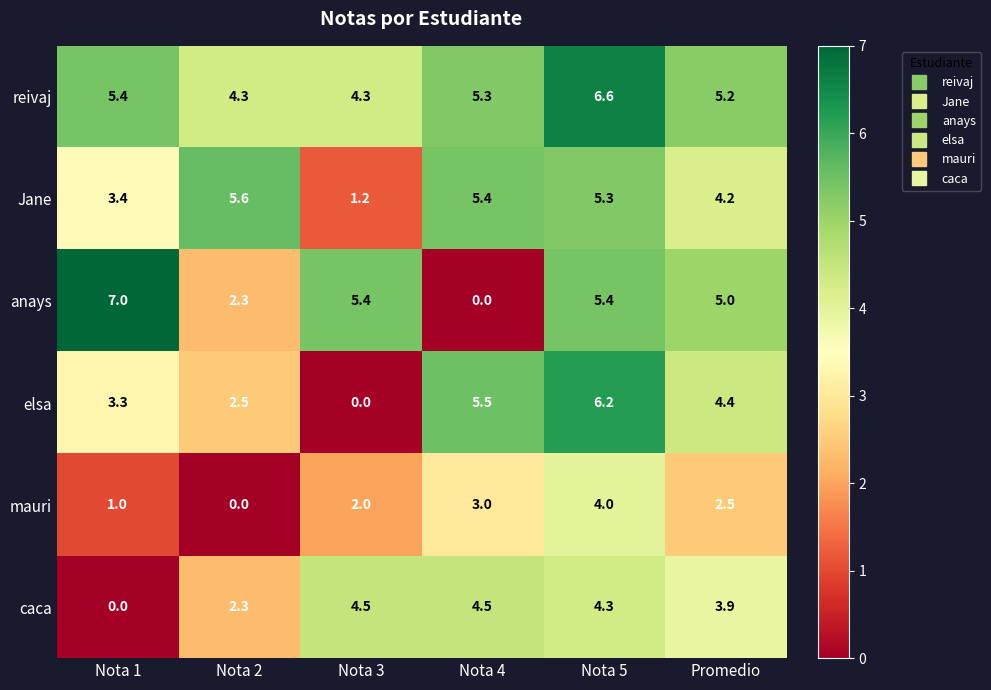

What is the total value across all series at Nota 5?

31.8